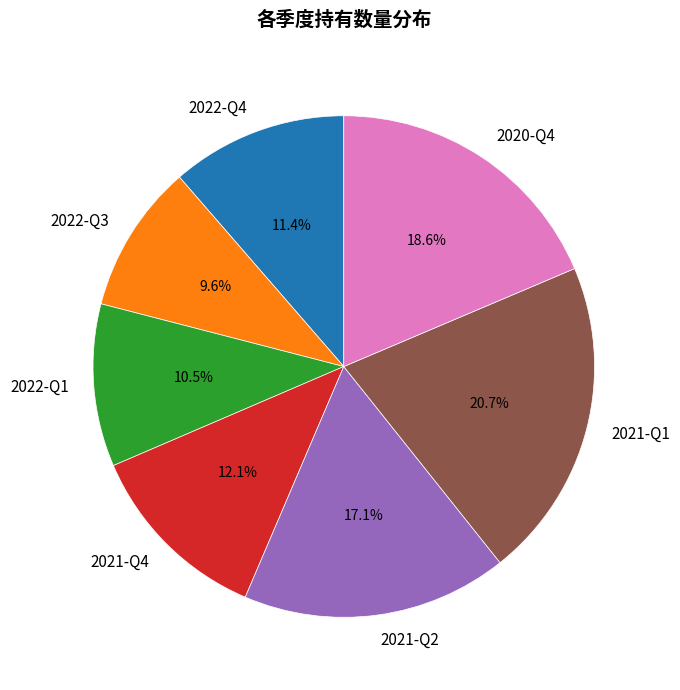

To the nearest percent, what is the average slice percentage?

14%